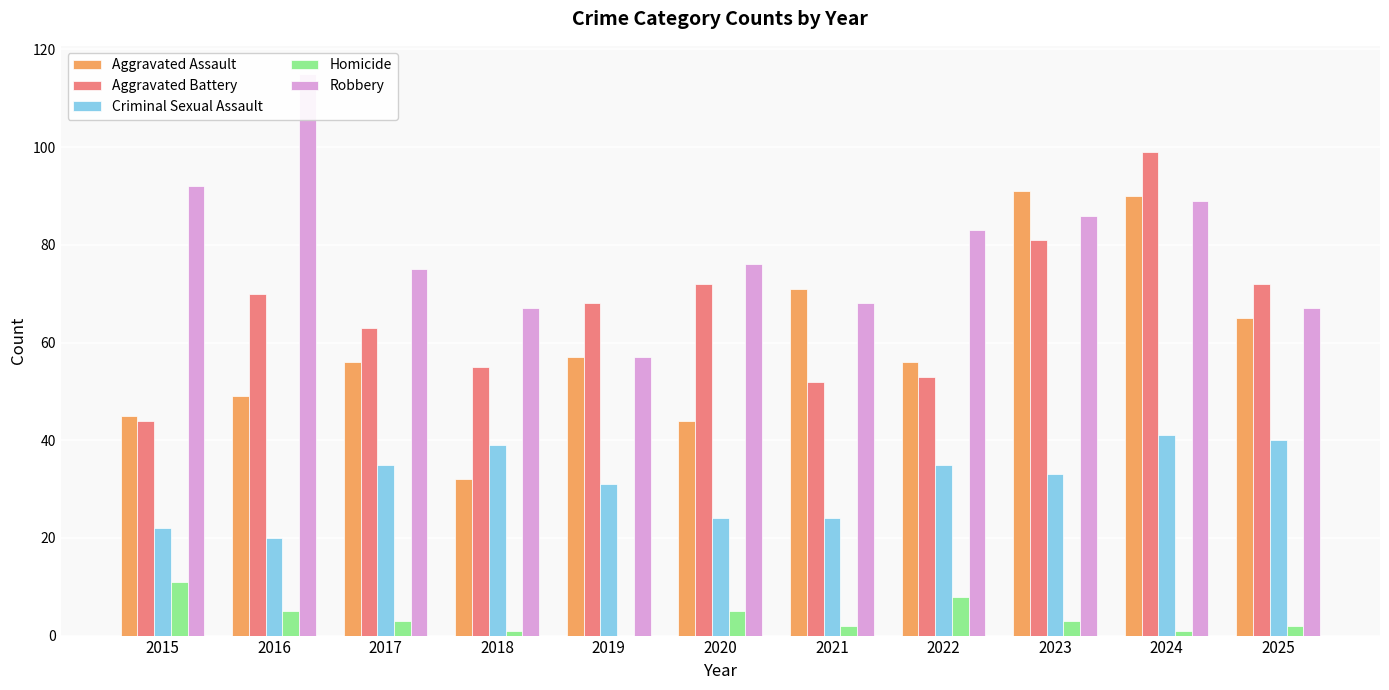

Reading left to right, transcribe all the data shown in this chart.

Aggravated Assault: 45	49	56	32	57	44	71	56	91	90	65
Aggravated Battery: 44	70	63	55	68	72	52	53	81	99	72
Criminal Sexual Assault: 22	20	35	39	31	24	24	35	33	41	40
Homicide: 11	5	3	1	0	5	2	8	3	1	2
Robbery: 92	115	75	67	57	76	68	83	86	89	67